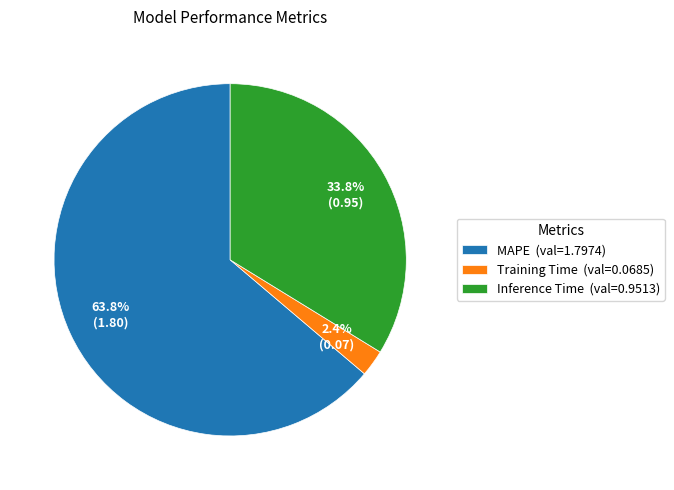

The MAPE slice represents 53% of the pie. True or false?

False